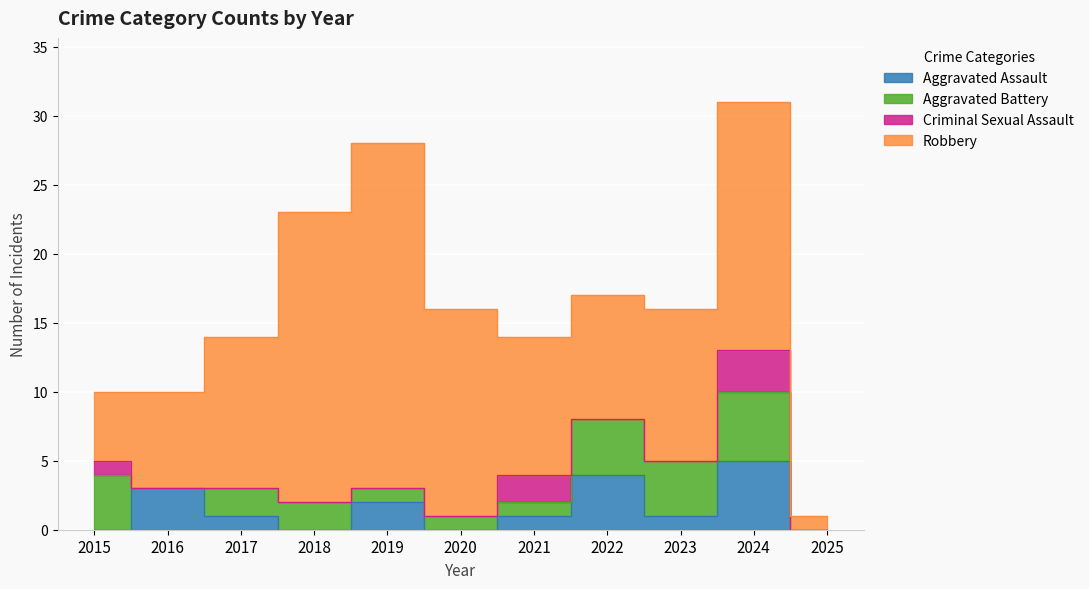

What is the sum of the Aggravated Assault values at 2019 and 2015?

2